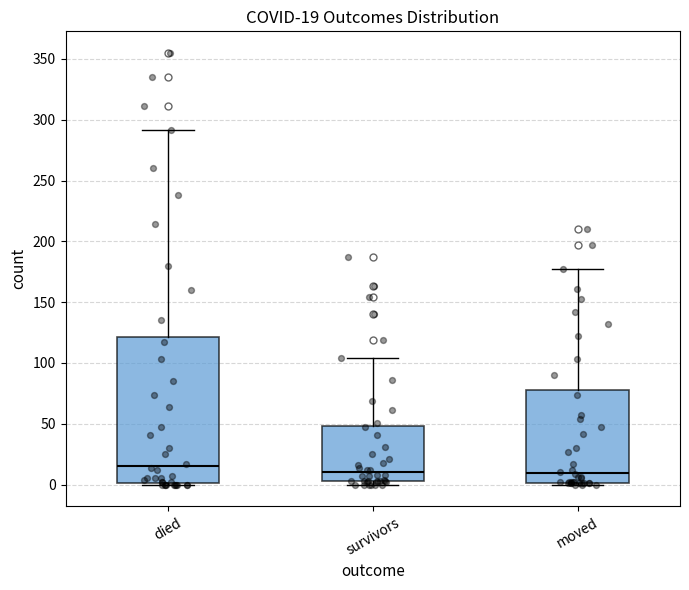

Comparing the boxes themselves (not the whiskers), which one is the tallest?

died